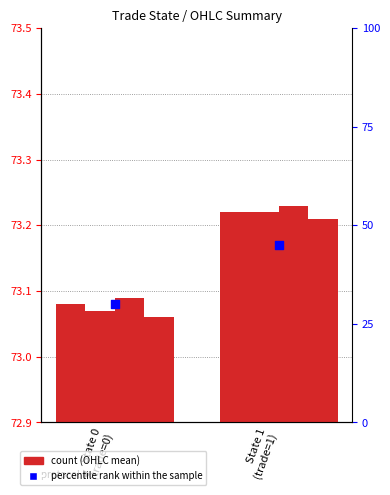

Between State 1
(trade=1) and State 0
(trade=0), which is larger?

State 1
(trade=1)